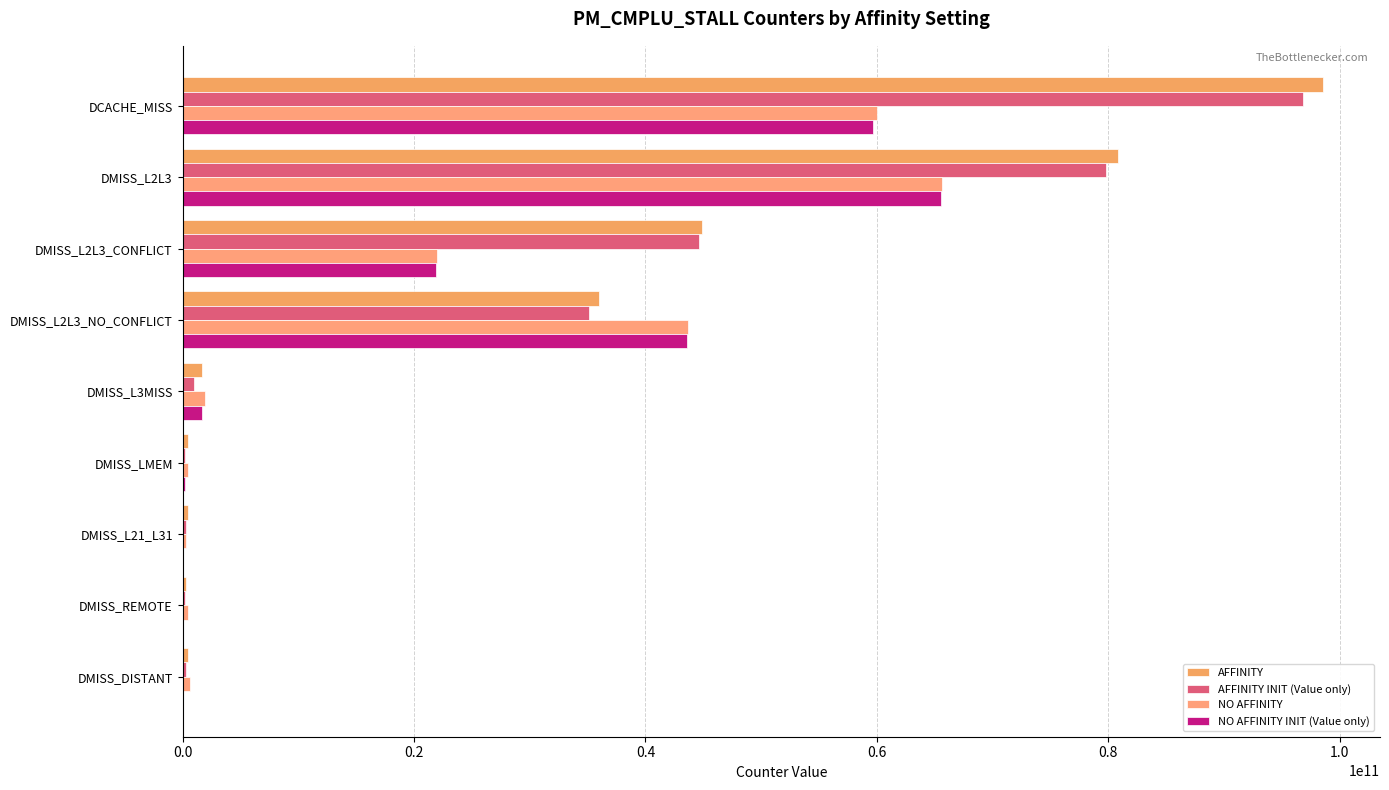

Reading left to right, transcribe all the data shown in this chart.

AFFINITY: 98550789721	80824433794	44859484877	35964948917	1695754759	493965751	446101625	325890614	429796769
AFFINITY INIT (Value only): 96823446998	79778731885	44651870248	35126861637	969530311	196911623	276669105	237667898	258281685
NO AFFINITY: 60022621370	65635608946	21947110765	43688498181	1938805327	486846500	312328808	495034066	644595953
NO AFFINITY INIT (Value only): 59655557477	65515252443	21922349884	43592902559	1656647554	240660405	0	0	0